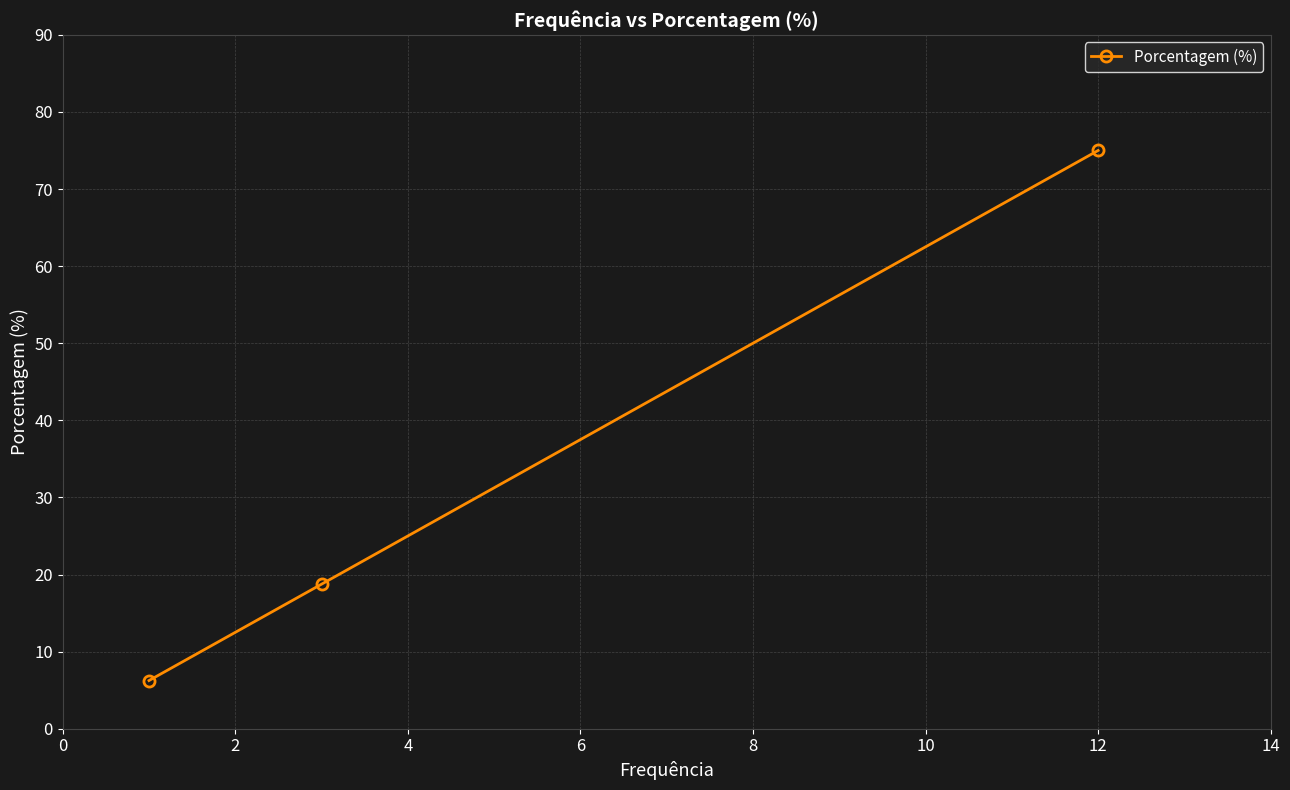

What is the sum of all values?

100.0